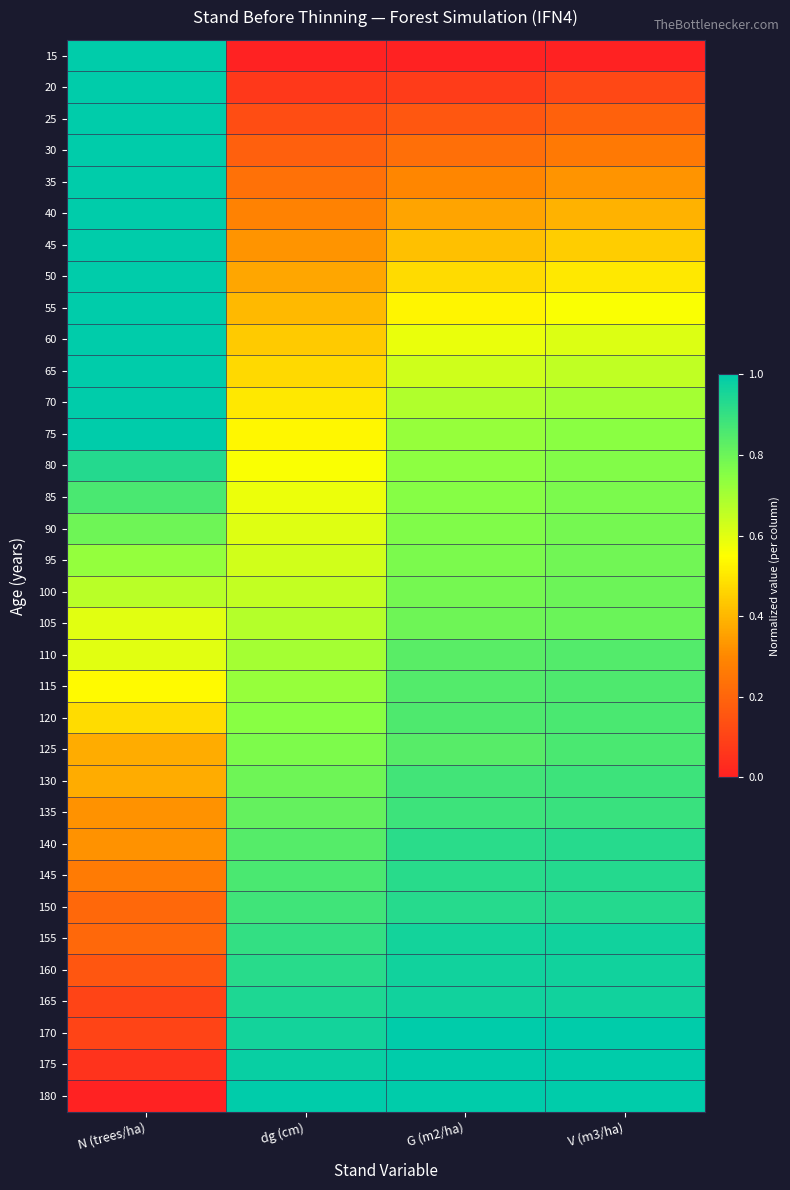

What is the difference between the highest and lowest values at dg (cm)?

1.0